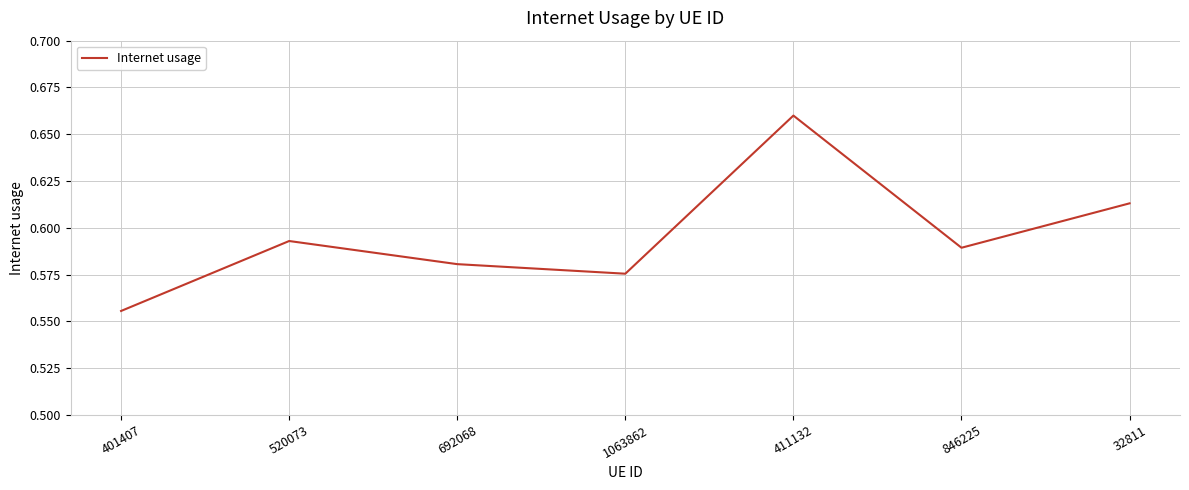

List the labels in order of value, smallest first.

401407, 1063862, 692068, 846225, 520073, 32811, 411132